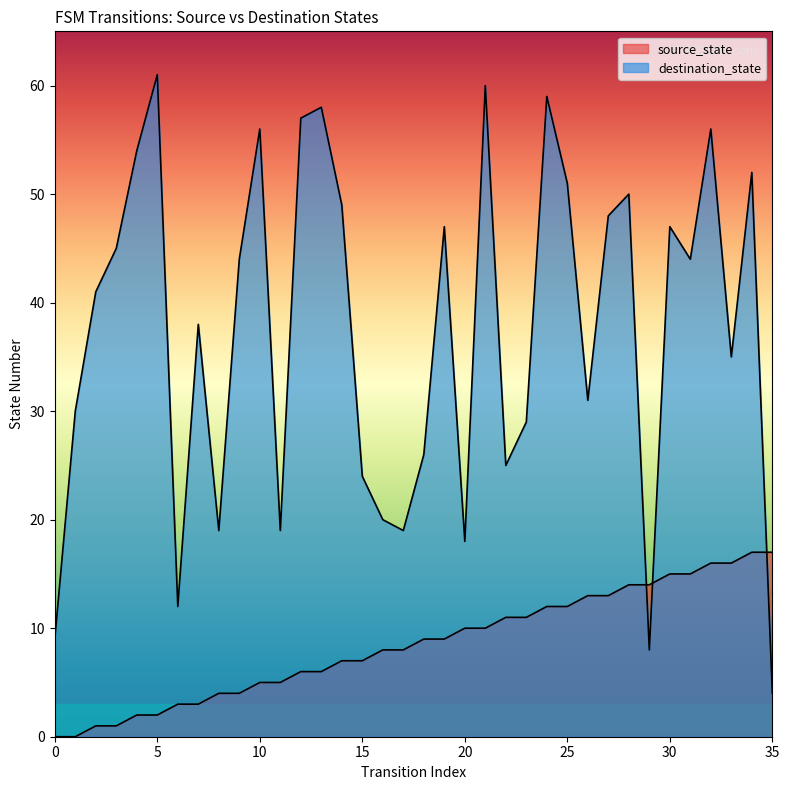

What is the spread (max minus min) of values at 8?

15